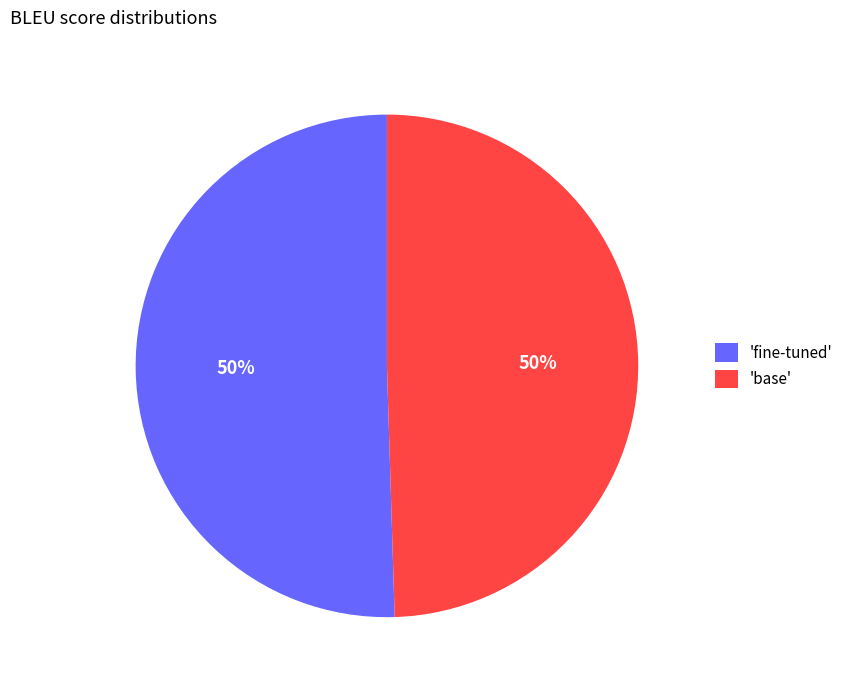

True or false: 'fine-tuned' accounts for 63% of the total.

False